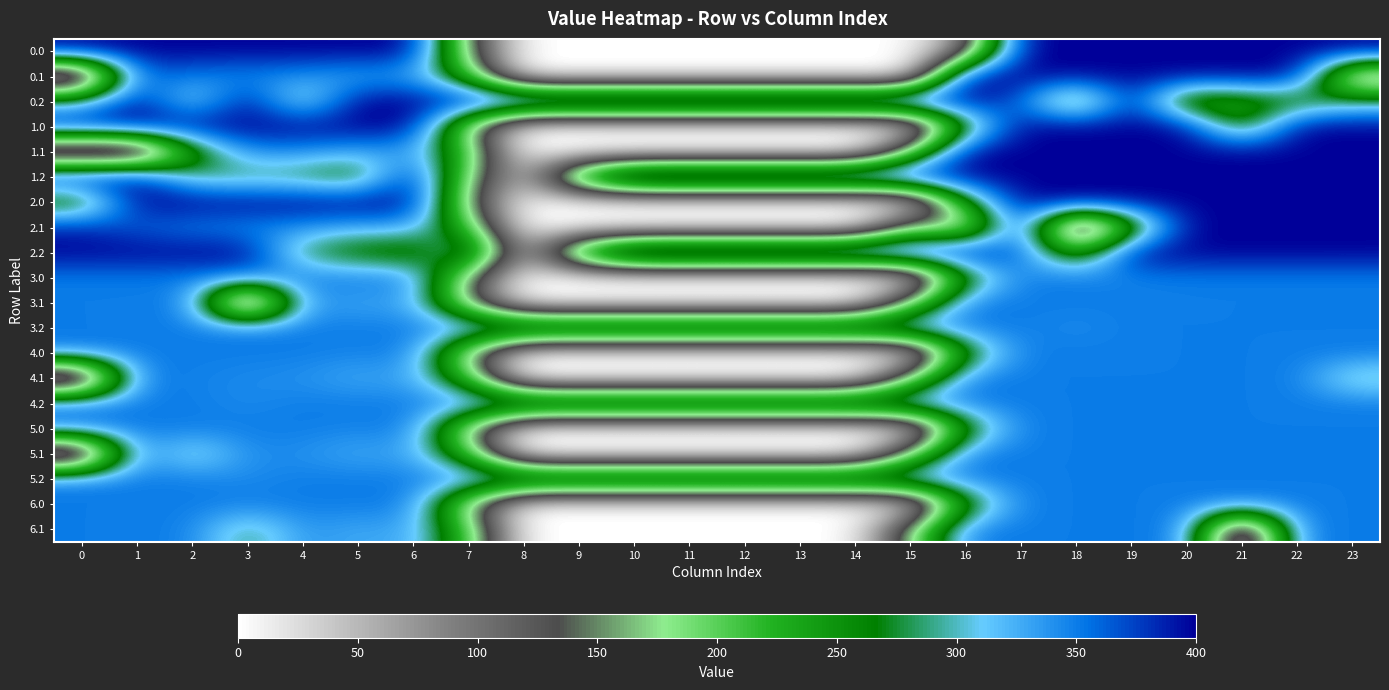

Reading right to left, list all the values displayed in this chart.

0.0: 23=400.0	22=400.0	21=400.0	20=400.0	19=400.0	18=400.0	17=400.0	16=82.5	15=0.0	14=0.0	13=0.0	12=0.0	11=0.0	10=0.0	9=0.0	8=0.0	7=150.1	6=400.0	5=400.0	4=400.0	3=400.0	2=400.0	1=400.0	0=400.0
0.1: 23=99.3	22=400.0	21=400.0	20=400.0	19=400.0	18=400.0	17=400.0	16=400.0	15=0.0	14=0.0	13=0.0	12=0.0	11=0.0	10=0.0	9=0.0	8=0.0	7=217.1	6=332.2	5=325.7	4=339.6	3=342.7	2=347.9	1=361.1	0=0.0
0.2: 23=287.5	22=247.4	21=226.4	20=199.2	19=400.0	18=210.0	17=362.4	16=400.0	15=400.0	14=400.0	13=400.0	12=400.0	11=400.0	10=400.0	9=400.0	8=400.0	7=400.0	6=400.0	5=400.0	4=274.4	3=400.0	2=285.5	1=400.0	0=292.1
1.0: 23=400.0	22=400.0	21=231.6	20=400.0	19=400.0	18=400.0	17=400.0	16=250.9	15=0.0	14=0.0	13=0.0	12=0.0	11=0.0	10=0.0	9=0.0	8=0.0	7=150.1	6=400.0	5=400.0	4=400.0	3=400.0	2=400.0	1=400.0	0=400.0
1.1: 23=399.4	22=400.0	21=400.0	20=400.0	19=400.0	18=400.0	17=400.0	16=400.0	15=173.1	14=0.0	13=0.0	12=0.0	11=0.0	10=0.0	9=0.0	8=0.0	7=217.1	6=332.2	5=325.7	4=339.6	3=342.7	2=235.9	1=0.0	0=0.0
1.2: 23=400.0	22=400.0	21=400.0	20=400.0	19=400.0	18=400.0	17=400.0	16=400.0	15=400.0	14=400.0	13=400.0	12=400.0	11=400.0	10=400.0	9=288.5	8=35.3	7=176.6	6=398.5	5=245.0	4=274.4	3=281.0	2=285.5	1=400.0	0=400.0
2.0: 23=400.0	22=400.0	21=400.0	20=400.0	19=400.0	18=400.0	17=400.0	16=250.9	15=0.0	14=0.0	13=0.0	12=0.0	11=0.0	10=0.0	9=0.0	8=0.0	7=150.1	6=400.0	5=400.0	4=400.0	3=400.0	2=400.0	1=400.0	0=231.6
2.1: 23=399.4	22=400.0	21=400.0	20=400.0	19=216.0	18=0.0	17=400.0	16=126.3	15=173.1	14=0.0	13=0.0	12=0.0	11=0.0	10=0.0	9=0.0	8=0.0	7=217.1	6=332.2	5=325.7	4=339.6	3=342.7	2=347.9	1=361.1	0=384.6
2.2: 23=400.0	22=400.0	21=400.0	20=400.0	19=400.0	18=210.0	17=362.4	16=400.0	15=400.0	14=400.0	13=400.0	12=400.0	11=400.0	10=400.0	9=288.5	8=35.3	7=340.5	6=228.8	5=245.0	4=274.4	3=400.0	2=400.0	1=400.0	0=400.0
3.0: 23=350.0	22=350.0	21=350.0	20=350.0	19=346.0	18=350.0	17=350.0	16=250.9	15=0.0	14=0.0	13=0.0	12=0.0	11=0.0	10=0.0	9=0.0	8=0.0	7=150.1	6=350.0	5=350.0	4=350.0	3=350.0	2=350.0	1=350.0	0=350.0
3.1: 23=350.0	22=350.0	21=350.0	20=350.0	19=350.0	18=350.0	17=350.0	16=350.0	15=173.1	14=0.0	13=0.0	12=0.0	11=0.0	10=0.0	9=0.0	8=0.0	7=147.1	6=332.2	5=325.7	4=339.6	3=0.0	2=347.9	1=350.0	0=350.0
3.2: 23=350.0	22=350.0	21=350.0	20=350.0	19=350.0	18=342.2	17=350.0	16=350.0	15=350.0	14=350.0	13=350.0	12=350.0	11=350.0	10=350.0	9=350.0	8=350.0	7=350.0	6=350.0	5=350.0	4=350.0	3=350.0	2=350.0	1=350.0	0=350.0
4.0: 23=350.0	22=350.0	21=350.0	20=350.0	19=350.0	18=350.0	17=350.0	16=250.9	15=0.0	14=0.0	13=0.0	12=0.0	11=0.0	10=0.0	9=0.0	8=0.0	7=150.1	6=350.0	5=346.0	4=350.0	3=350.0	2=350.0	1=350.0	0=350.0
4.1: 23=287.3	22=350.0	21=350.0	20=350.0	19=350.0	18=350.0	17=350.0	16=350.0	15=173.1	14=0.0	13=0.0	12=0.0	11=0.0	10=0.0	9=0.0	8=0.0	7=217.1	6=332.2	5=325.7	4=339.6	3=342.7	2=347.9	1=350.0	0=0.0
4.2: 23=350.0	22=350.0	21=350.0	20=350.0	19=350.0	18=350.0	17=350.0	16=350.0	15=350.0	14=350.0	13=350.0	12=350.0	11=350.0	10=350.0	9=350.0	8=350.0	7=350.0	6=350.0	5=350.0	4=350.0	3=342.2	2=350.0	1=350.0	0=350.0
5.0: 23=350.0	22=350.0	21=350.0	20=350.0	19=350.0	18=350.0	17=350.0	16=250.9	15=0.0	14=0.0	13=0.0	12=0.0	11=0.0	10=0.0	9=0.0	8=0.0	7=150.1	6=350.0	5=346.0	4=350.0	3=350.0	2=350.0	1=350.0	0=350.0
5.1: 23=350.0	22=350.0	21=350.0	20=350.0	19=350.0	18=350.0	17=350.0	16=350.0	15=173.1	14=0.0	13=0.0	12=0.0	11=0.0	10=0.0	9=0.0	8=0.0	7=217.1	6=332.2	5=325.7	4=339.6	3=342.7	2=285.3	1=350.0	0=0.0
5.2: 23=350.0	22=350.0	21=350.0	20=350.0	19=350.0	18=350.0	17=350.0	16=350.0	15=350.0	14=350.0	13=350.0	12=350.0	11=350.0	10=350.0	9=350.0	8=350.0	7=350.0	6=350.0	5=350.0	4=350.0	3=342.2	2=350.0	1=350.0	0=350.0
6.0: 23=350.0	22=350.0	21=350.0	20=350.0	19=350.0	18=350.0	17=350.0	16=246.9	15=0.0	14=0.0	13=0.0	12=0.0	11=0.0	10=0.0	9=0.0	8=0.0	7=150.1	6=350.0	5=350.0	4=350.0	3=350.0	2=350.0	1=350.0	0=350.0
6.1: 23=350.0	22=350.0	21=0.0	20=350.0	19=350.0	18=350.0	17=350.0	16=350.0	15=173.1	14=0.0	13=0.0	12=0.0	11=0.0	10=0.0	9=0.0	8=0.0	7=217.1	6=332.2	5=325.7	4=339.6	3=280.0	2=347.9	1=350.0	0=350.0